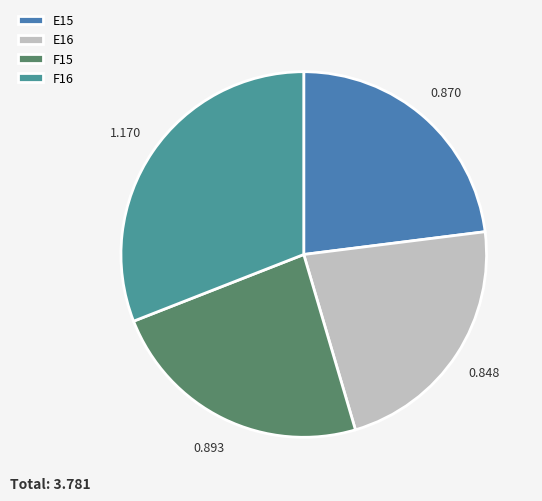

What percentage do F16 and E16 together represent?

53.4%